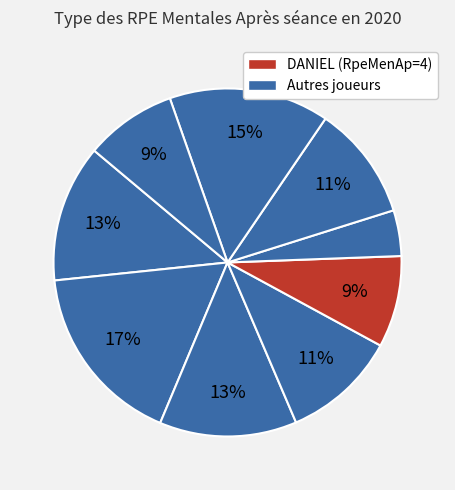

How many slices are in this pie chart?

9